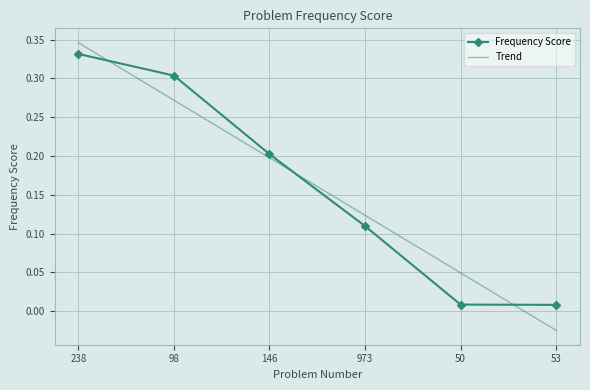

Which category has the highest value in the Trend series?

238